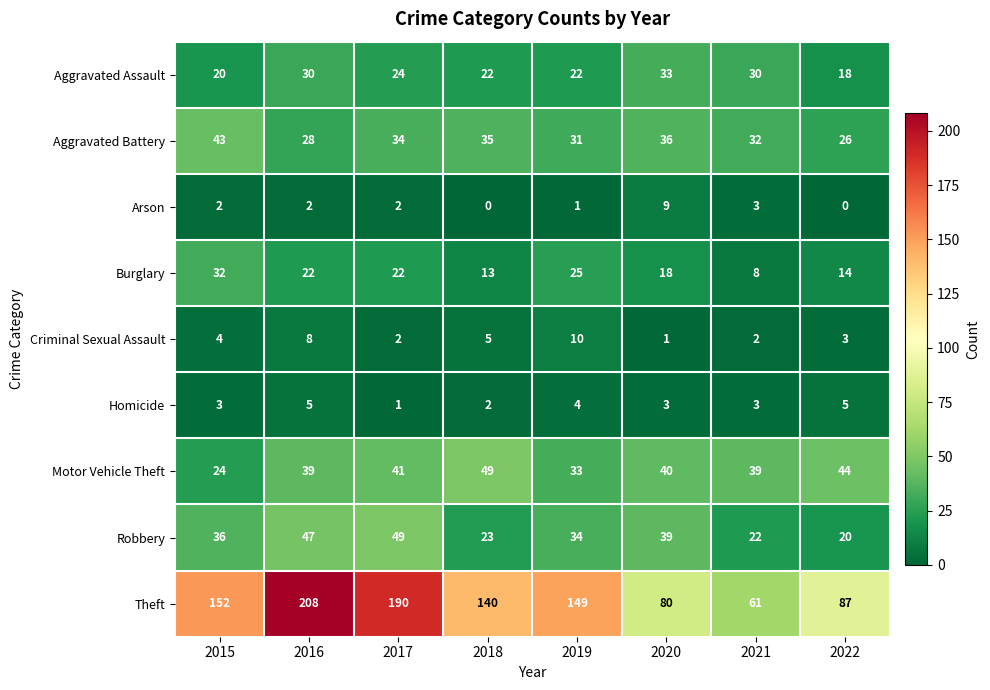

What is the maximum value shown in the chart?

208